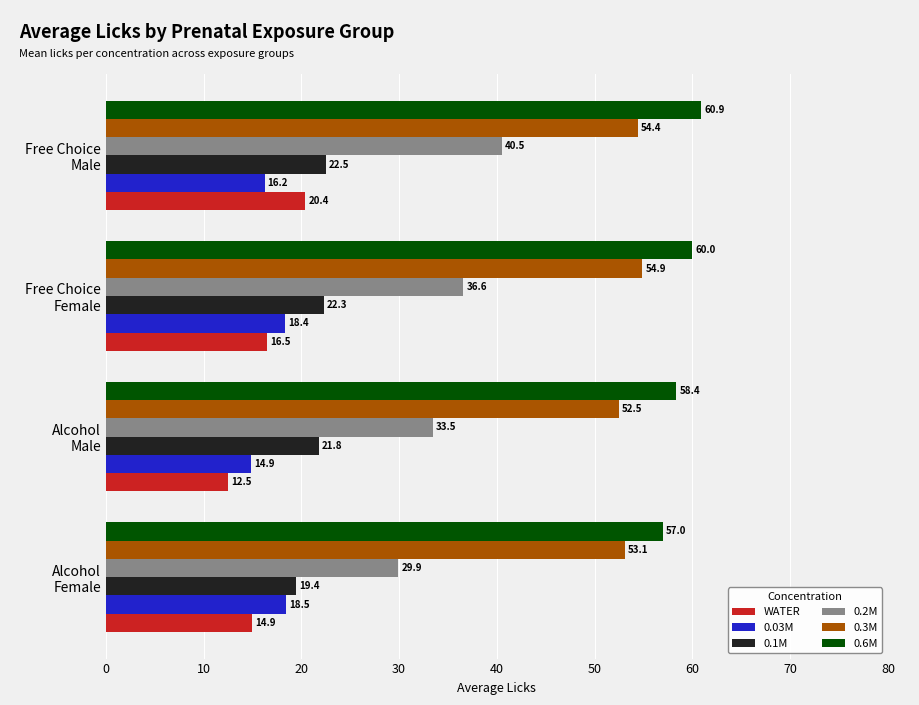

What is the minimum value shown in the chart?

12.5